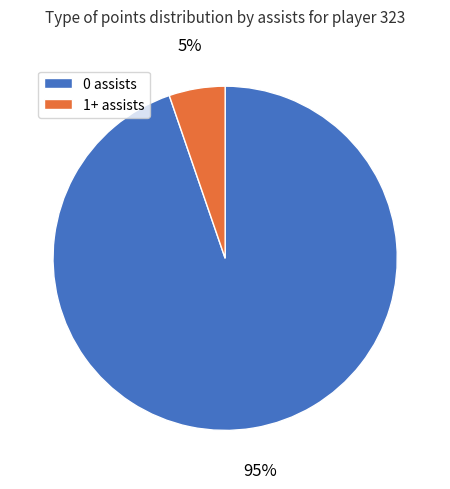

How many slices are in this pie chart?

2